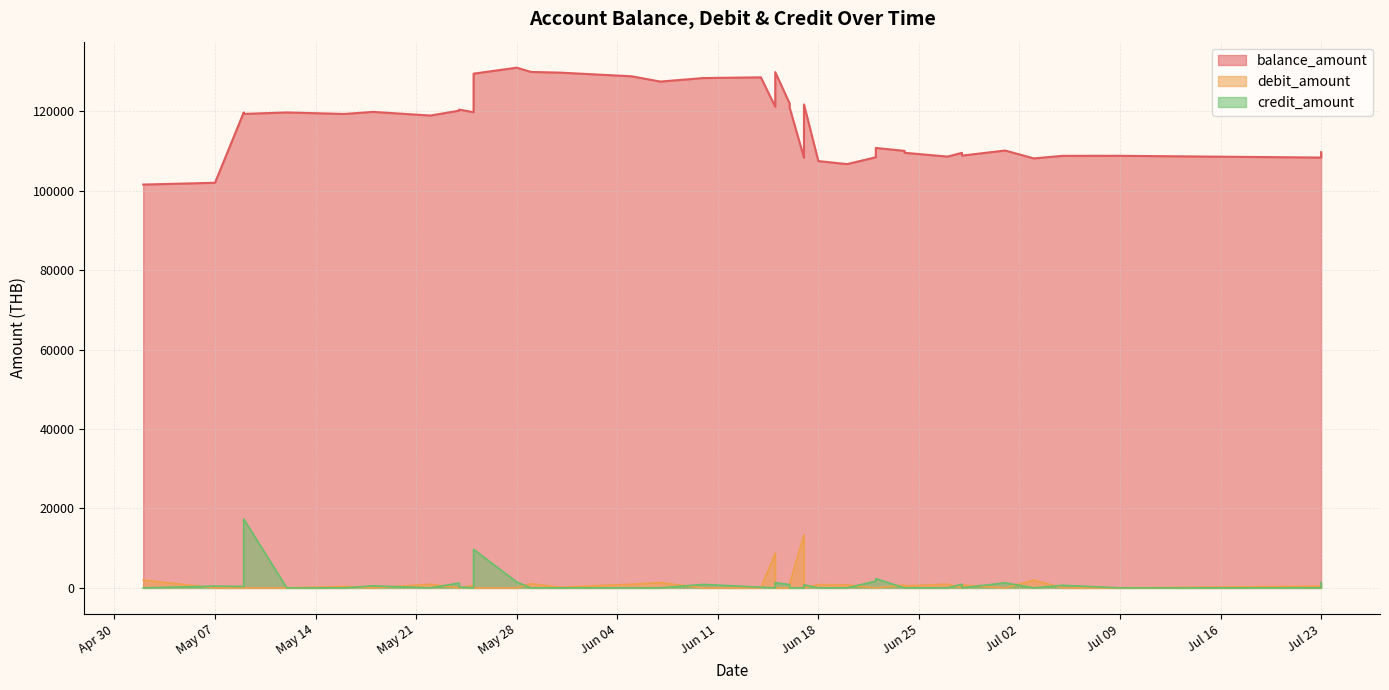

How many times do credit_amount and debit_amount cross each other?

23